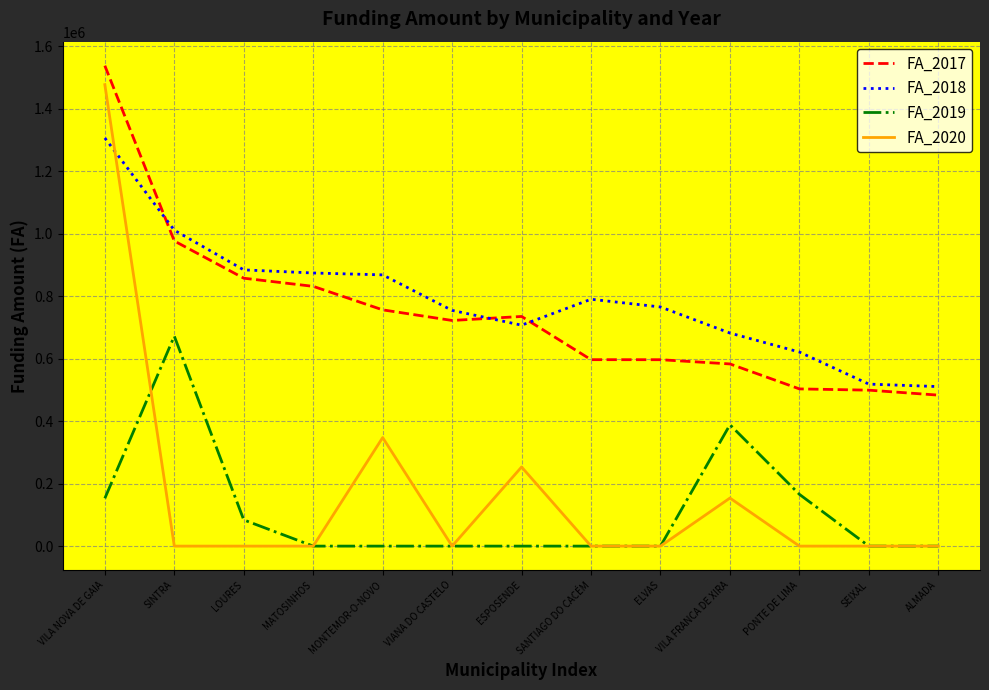

What position from the right is VIANA DO CASTELO?

8